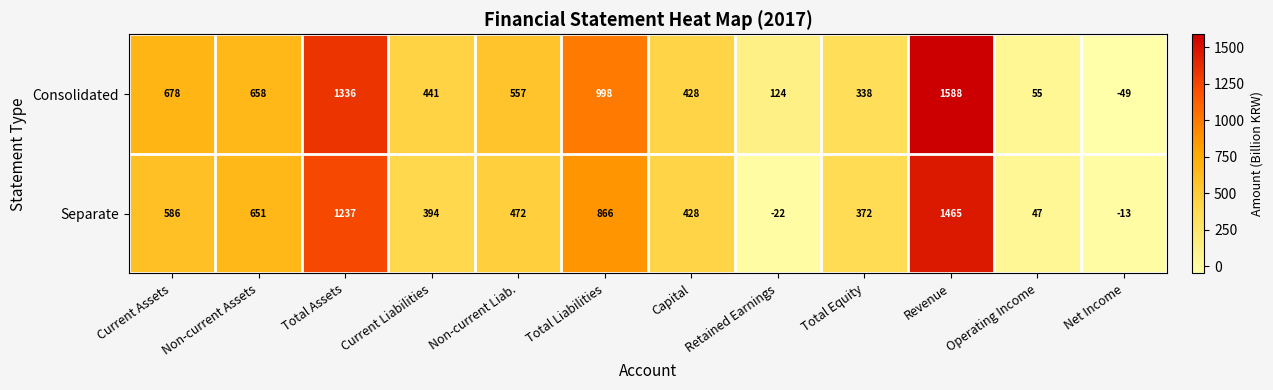

The value of Separate at Capital is 227. True or false?

False